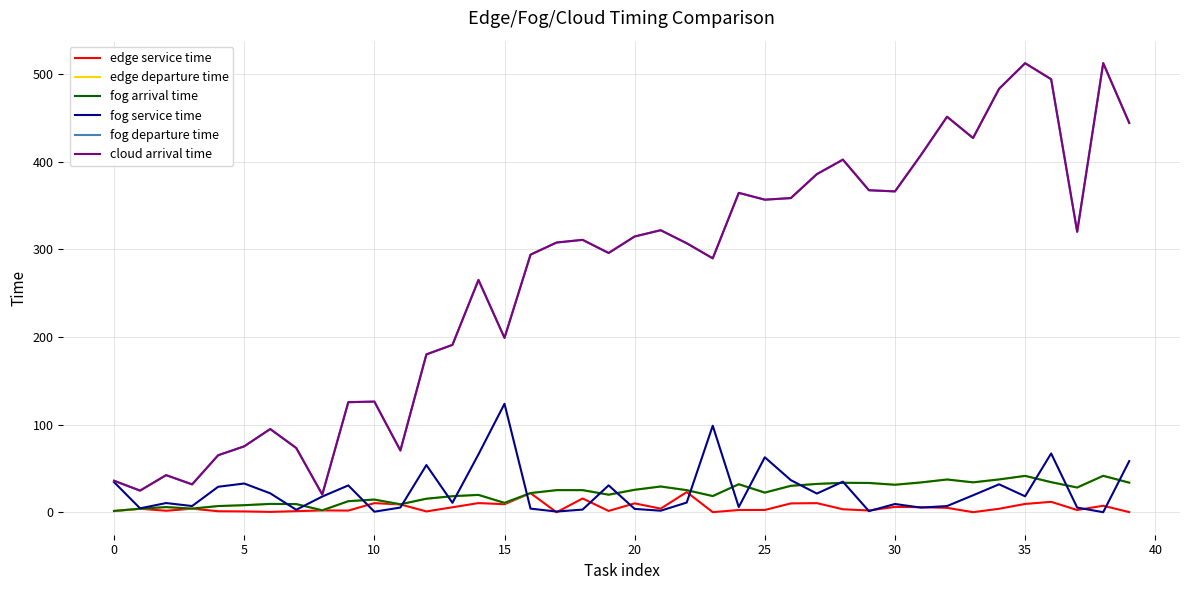

How many distinct data groups are displayed?

6